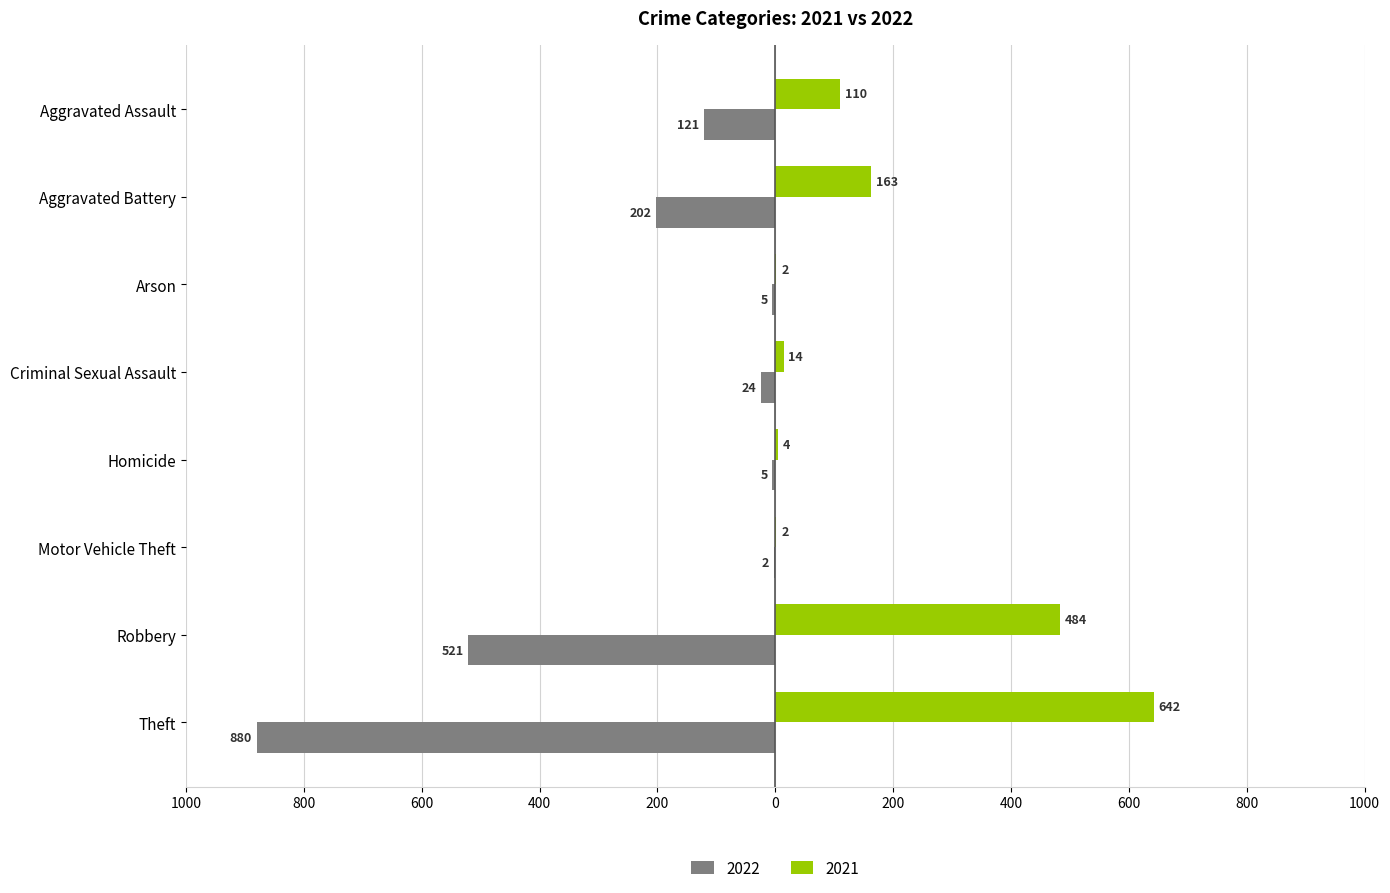

True or false: 2021 has a value of 4 at Homicide.

True